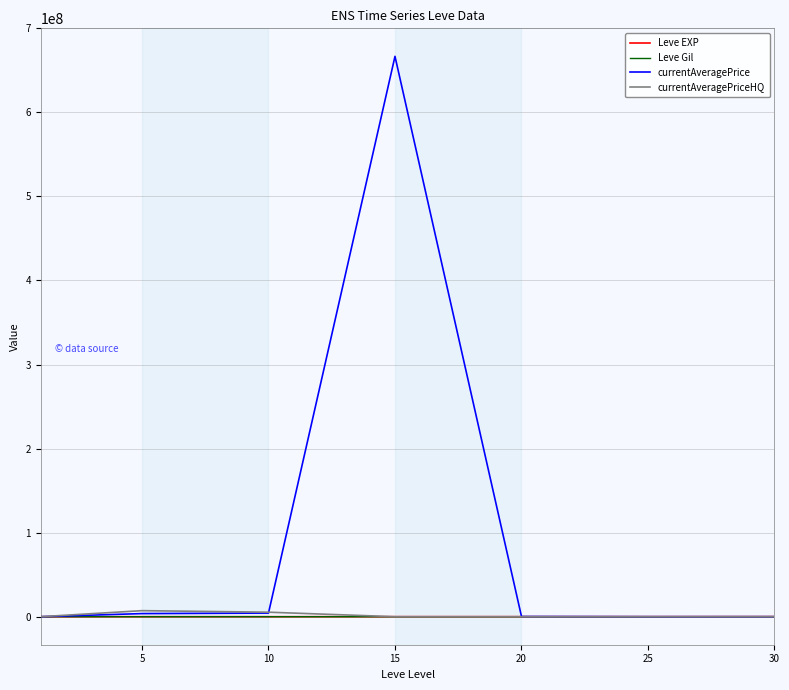

Which series has the largest range (max minus min)?

currentAveragePrice